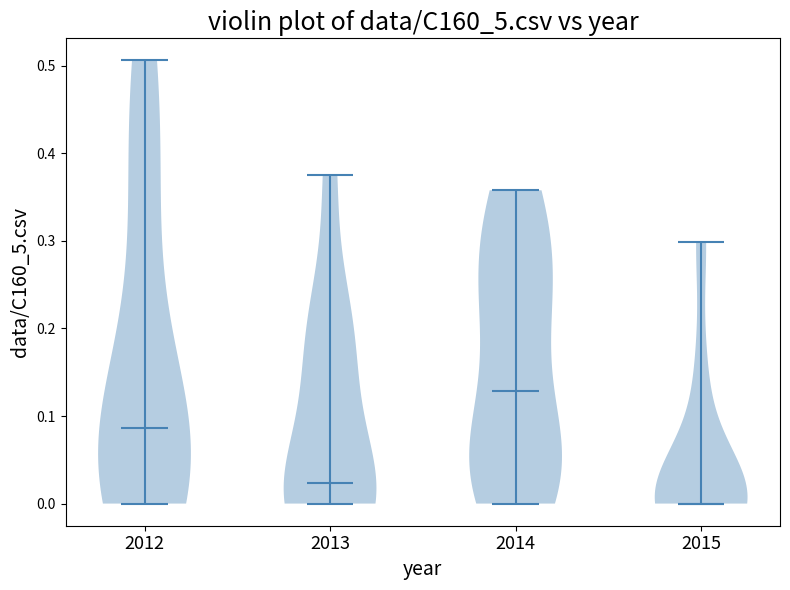

Reading left to right, read every violin against the y-axis: where its median line is, and the lowest and highest points it reaches. The values are not printed on the chart, so give them approximately, as read against the axis.

2012: median line 0.09, lowest point 0.00, highest point 0.51
2013: median line 0.02, lowest point 0.00, highest point 0.38
2014: median line 0.13, lowest point 0.00, highest point 0.36
2015: median line 0.00, lowest point 0.00, highest point 0.30